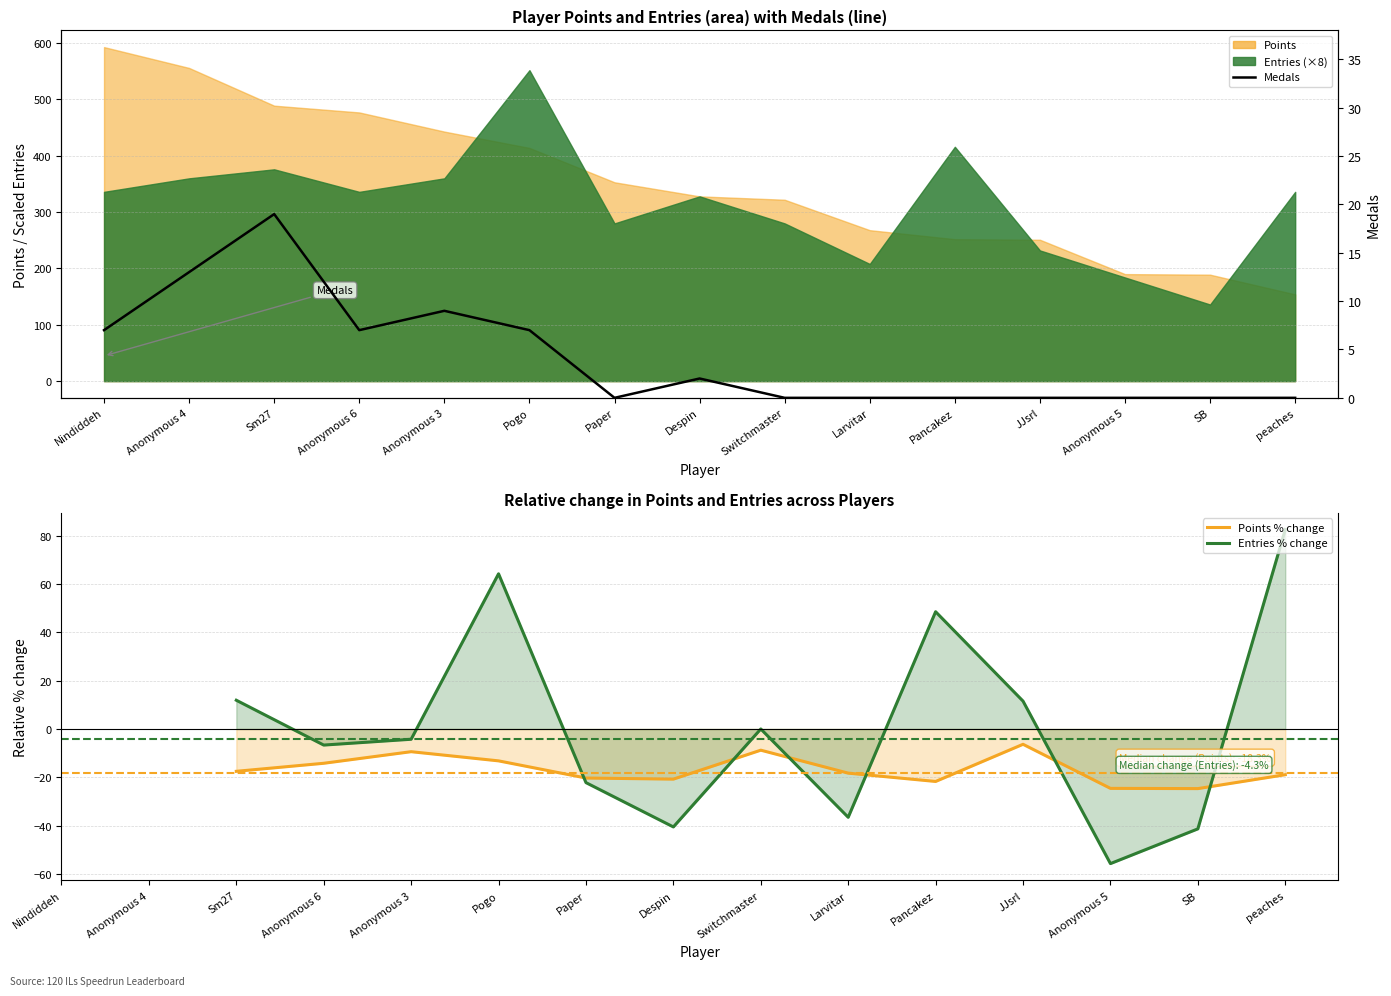

How many lines are shown in the chart?

3